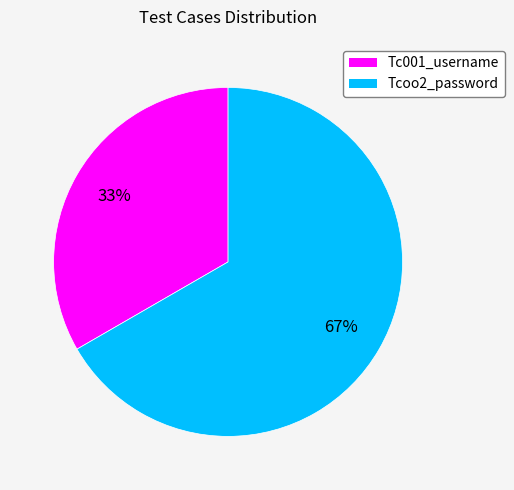

Which has a higher value, Tcoo2_password or Tc001_username?

Tcoo2_password